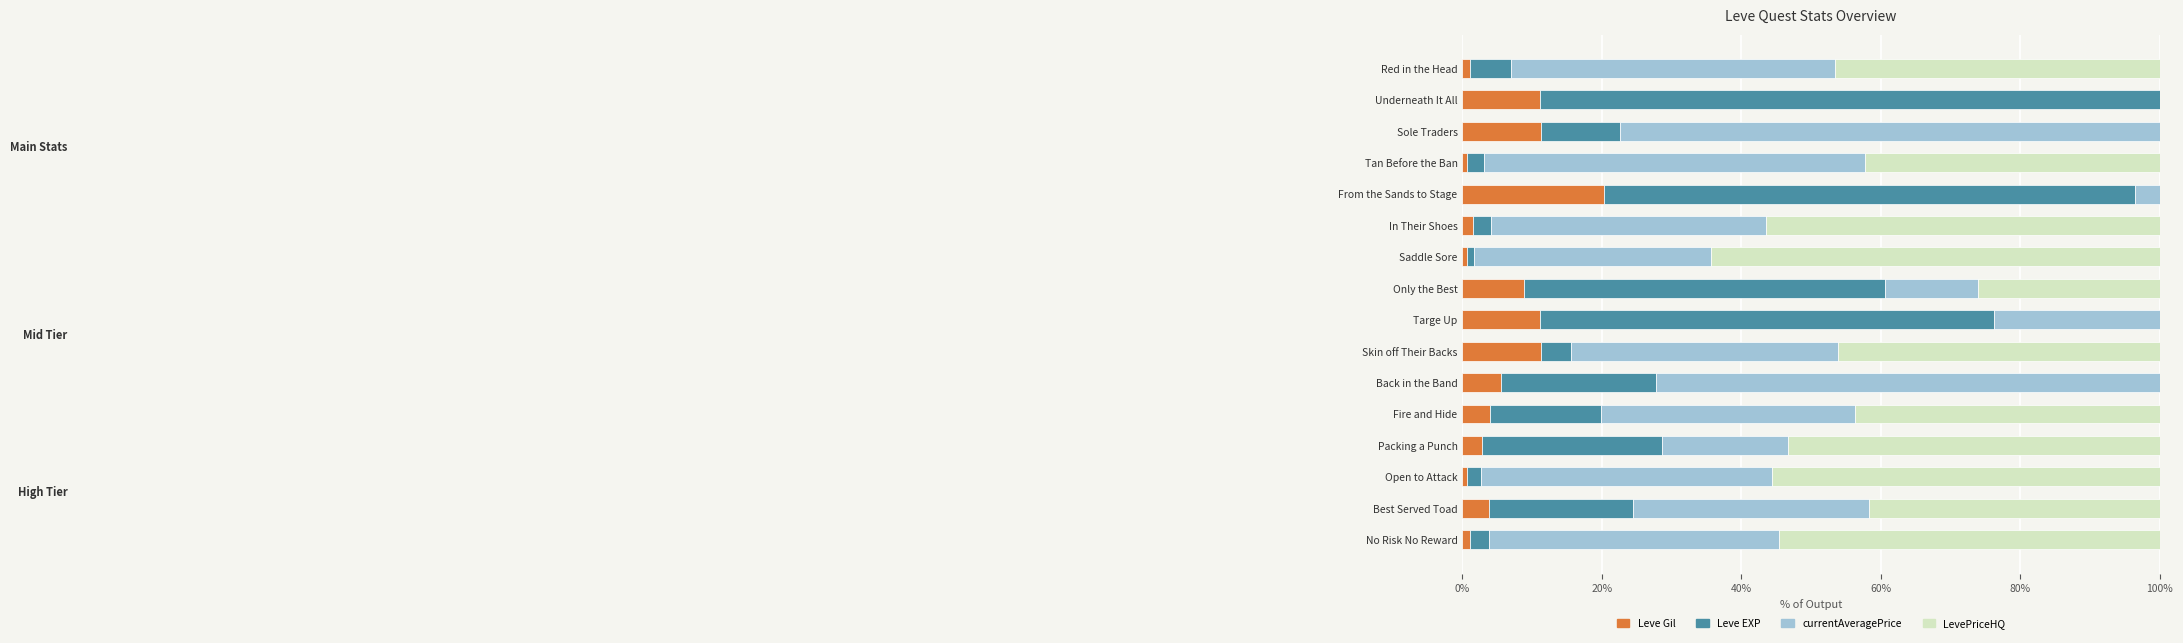

Count the number of data series in this chart.

4